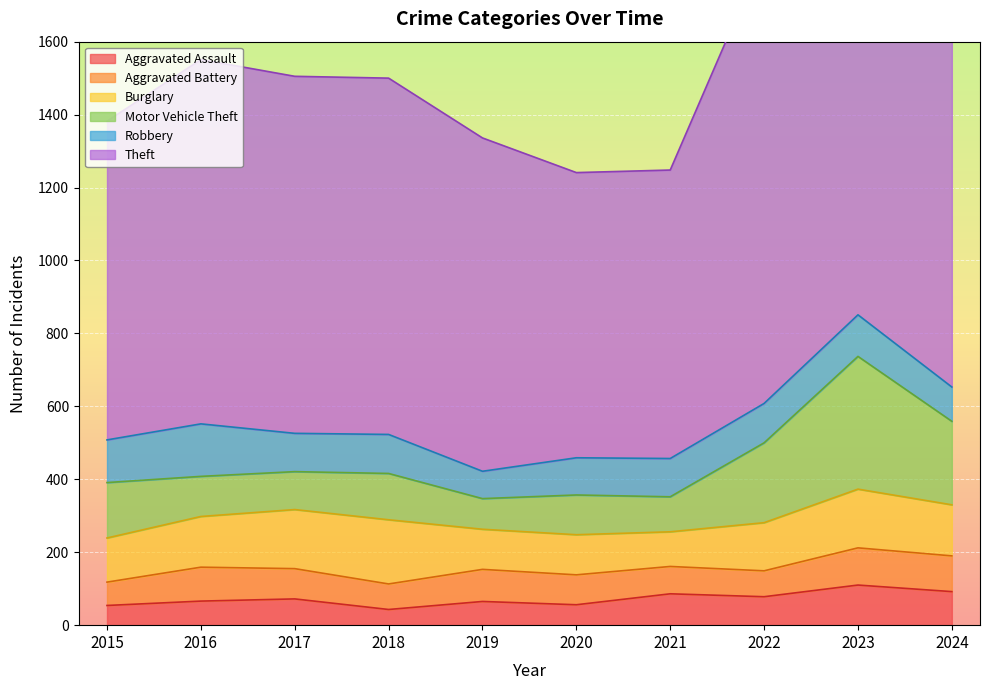

The value of Burglary at 2019 is 110. True or false?

True